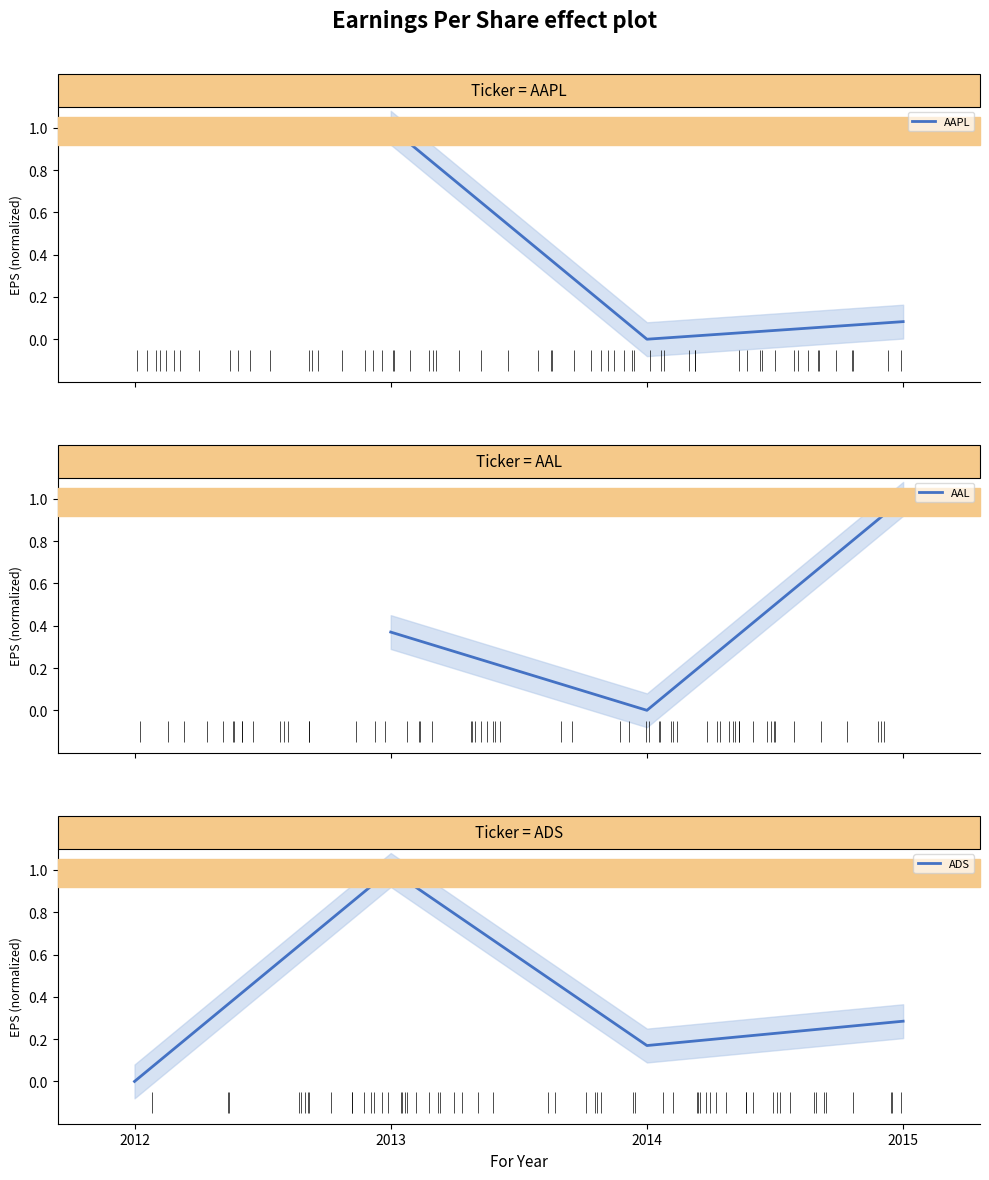

The value of AAL at 2015 is 0.7. True or false?

False